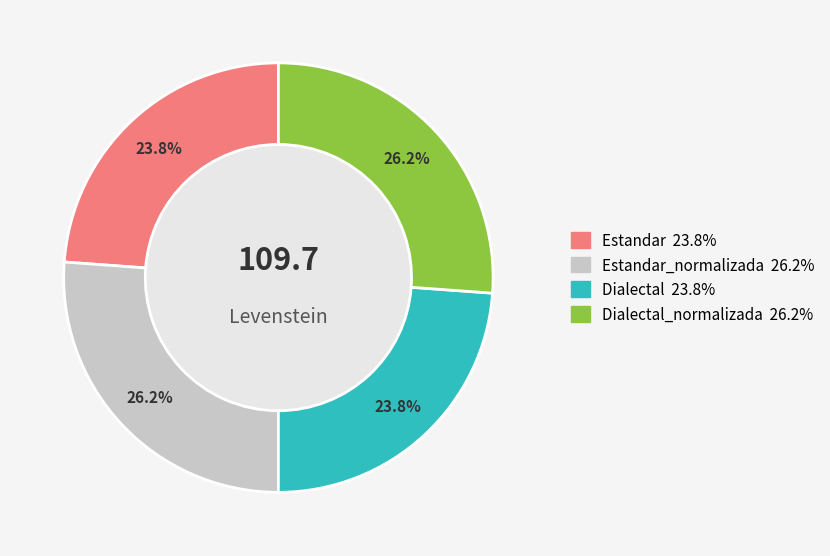

Does any single category account for the majority?

No